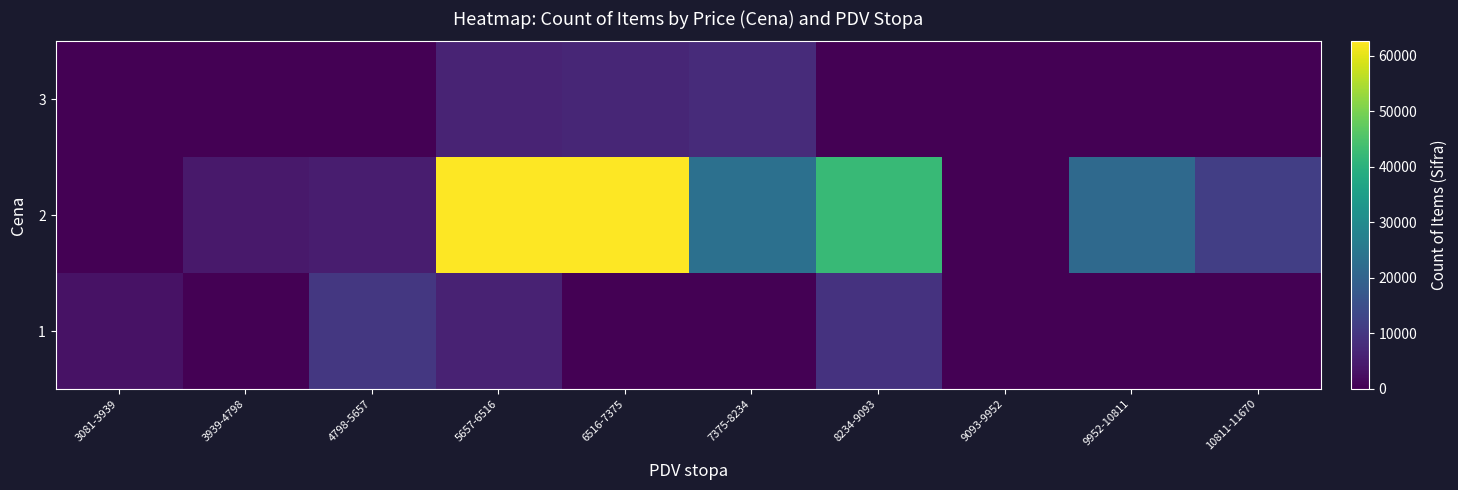

What is the difference between the highest and lowest values at 9952-10811?

21417